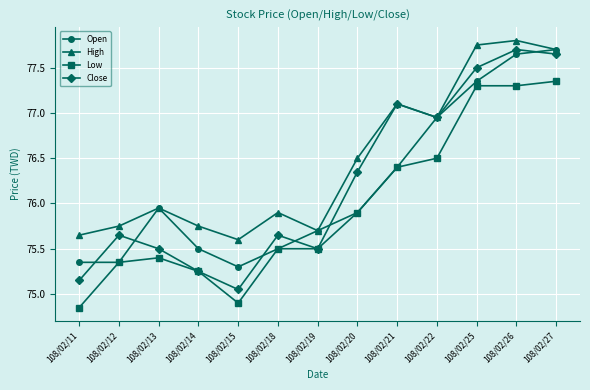

Where is the first local minimum for High?

108/02/15